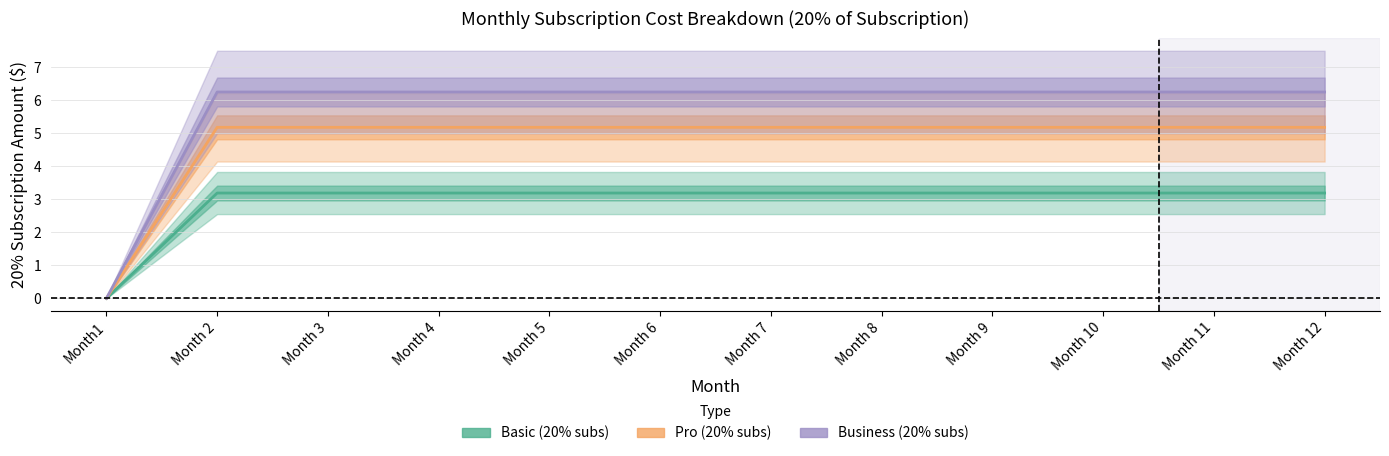

Rank the series at Month 11 from highest to lowest value.

Business (20% subs), Pro (20% subs), Basic (20% subs)